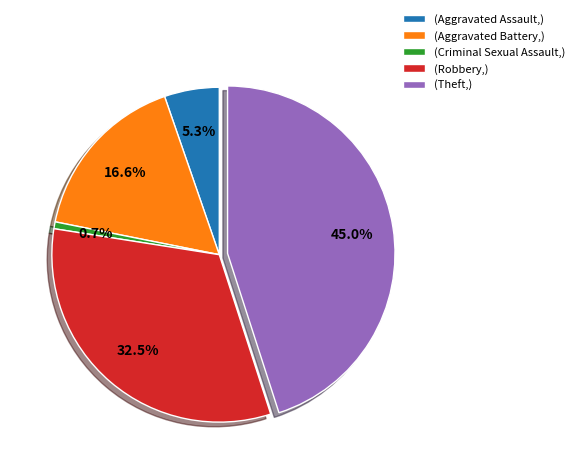

Does (Aggravated Battery,) account for over 50% of the chart?

No